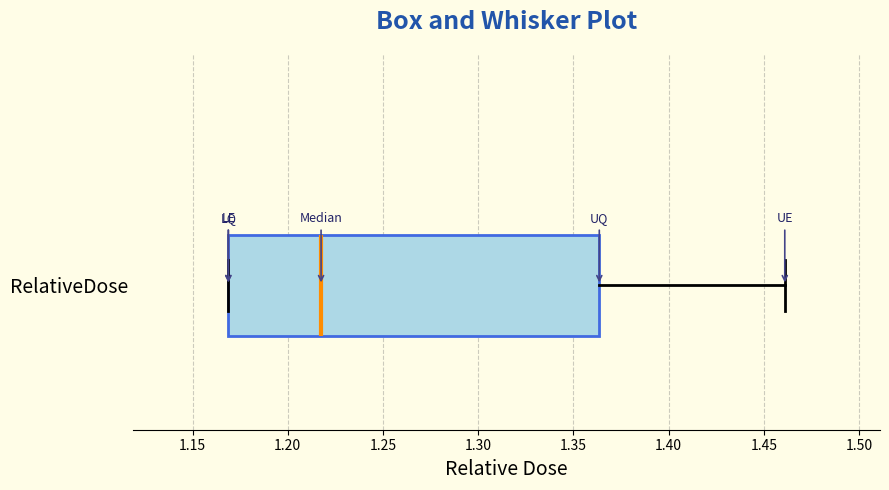

Read this box plot against the x-axis: the position of the median line, the range covered by the box, and the ends of both whiskers. The values are not printed on the chart, so give them approximately, as read against the axis.

median 1.215, box 1.170 to 1.365, whiskers 1.170 to 1.460